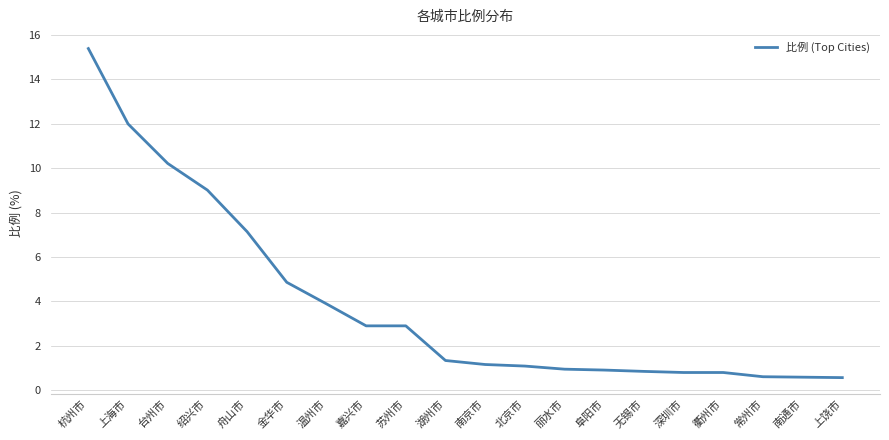

What position from the left is 上饶市?

20